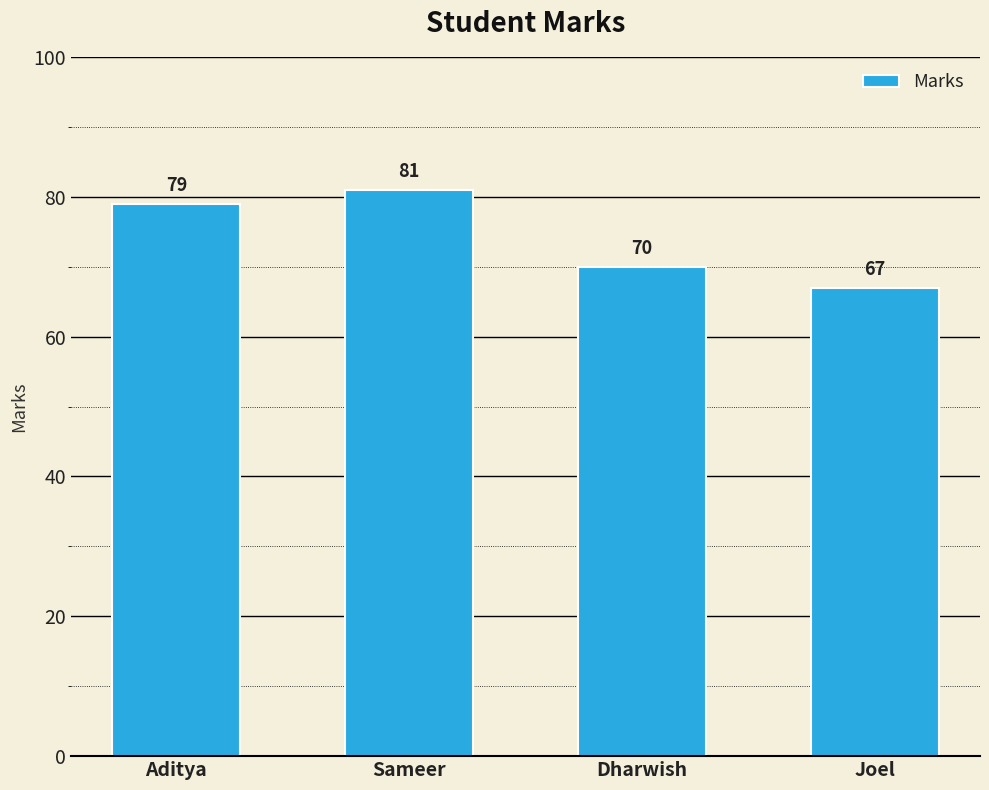

What value does the data have at Joel?

67